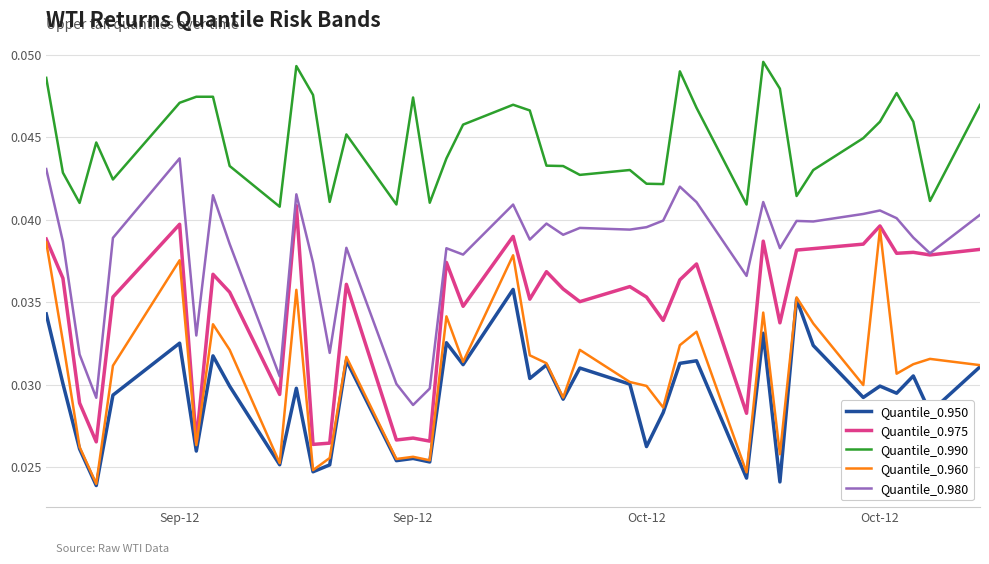

Rank the series by their maximum value, from highest to lowest.

Quantile_0.990, Quantile_0.980, Quantile_0.975, Quantile_0.960, Quantile_0.950